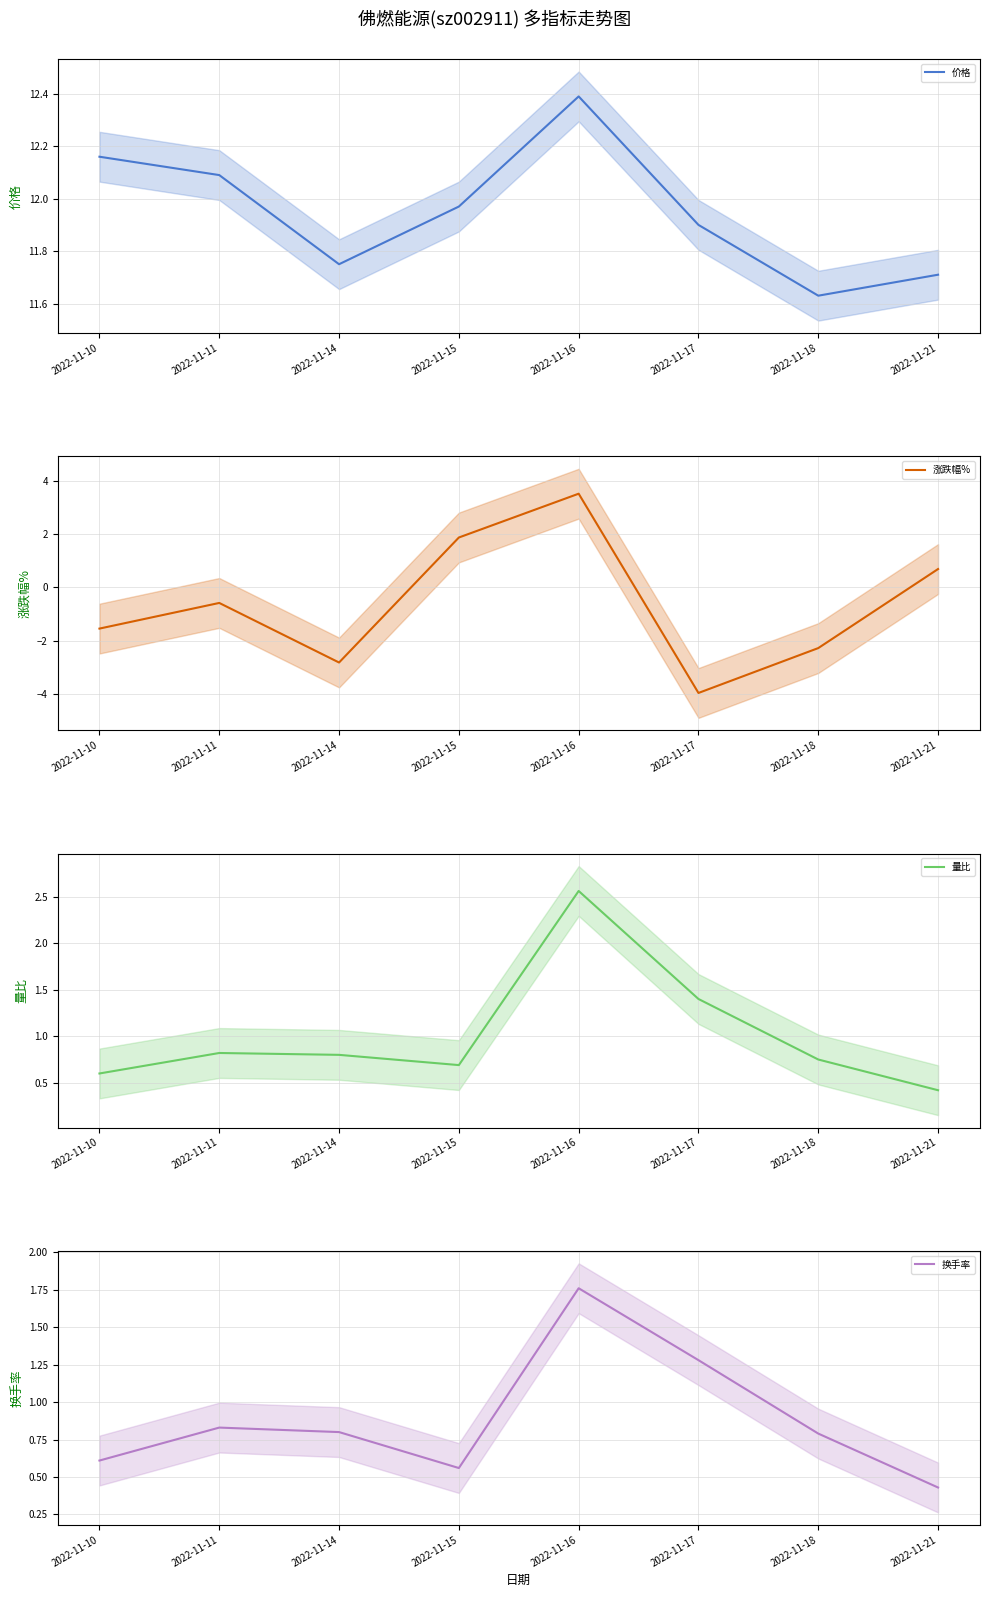

True or false: 量比 has more than 2 points higher than both neighbors.

False